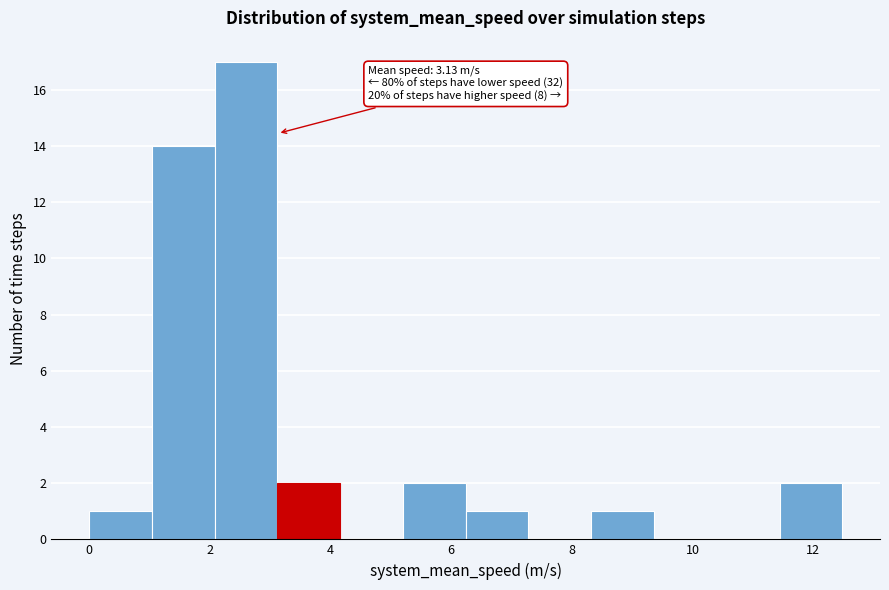

Which range on the x-axis has the tallest bar?

2.0 to 3.2